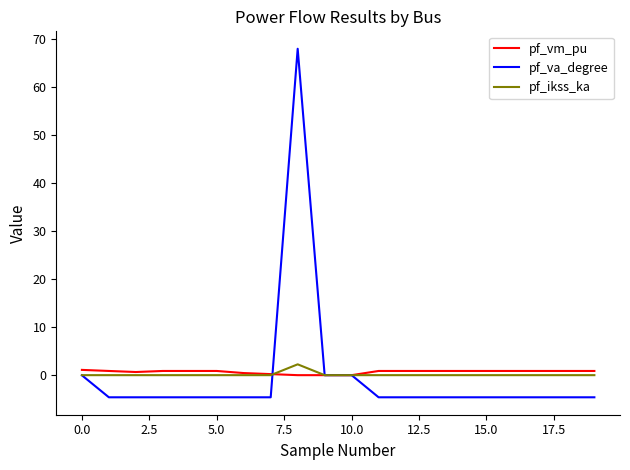

Which series has the largest range (max minus min)?

pf_va_degree